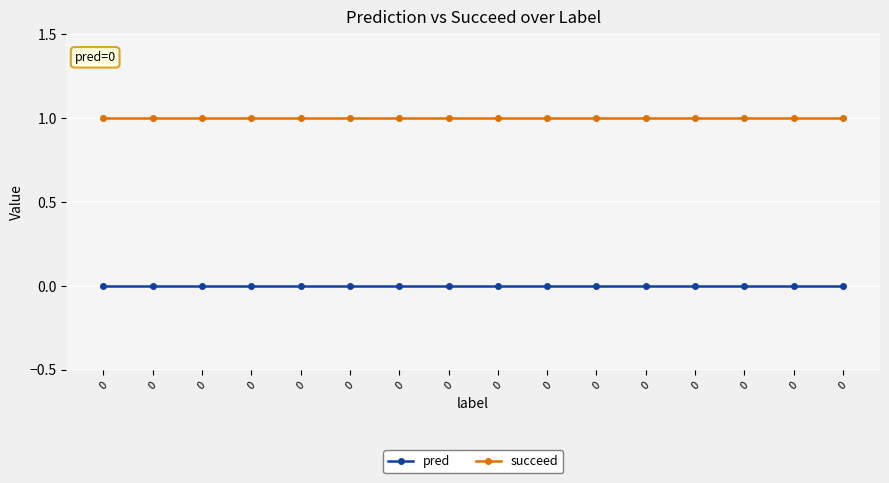

True or false: succeed and pred cross at least once.

False